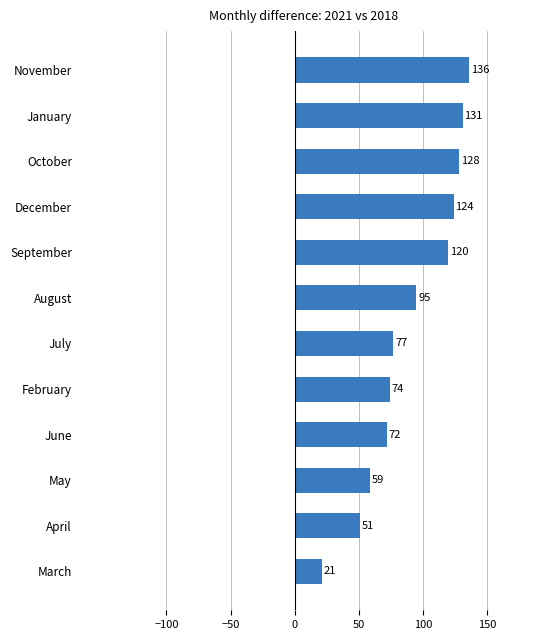

Between October and January, which is larger?

January